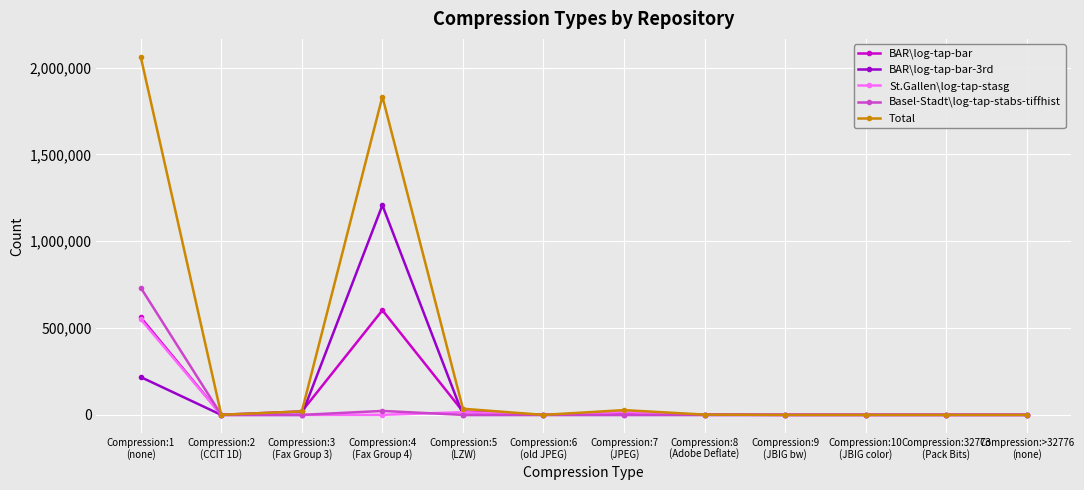

Which series has the largest total across all categories?

Total